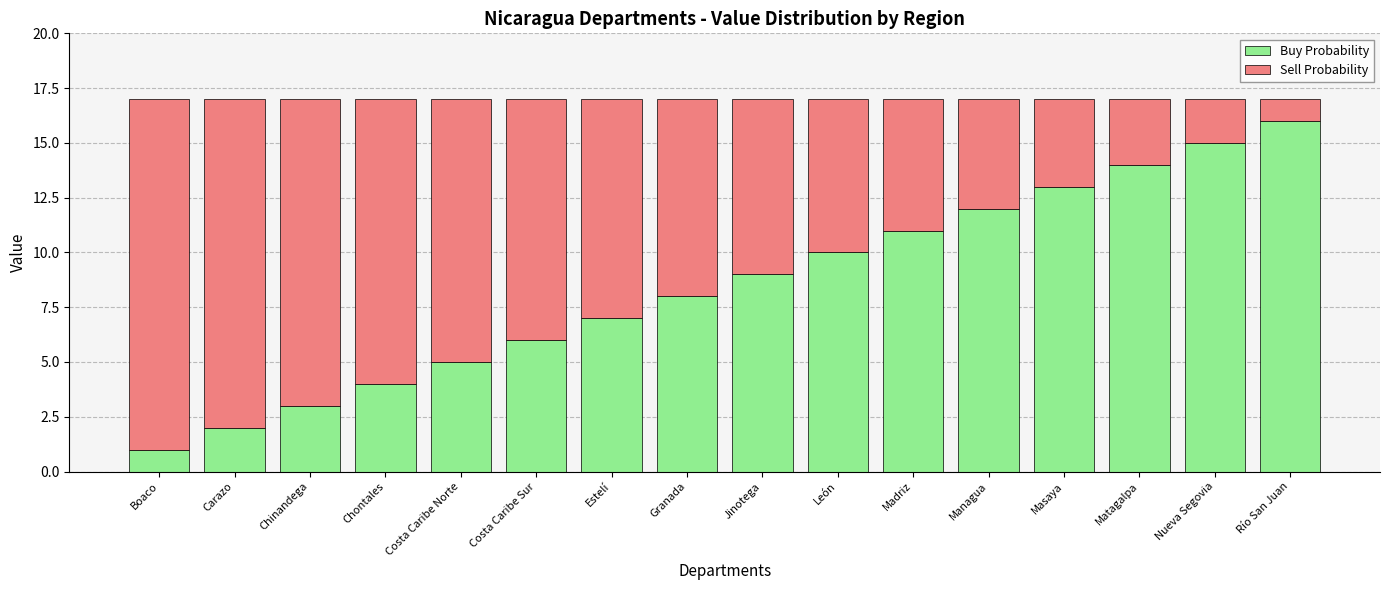

What is the difference between the Buy Probability values at Madriz and Carazo?

9